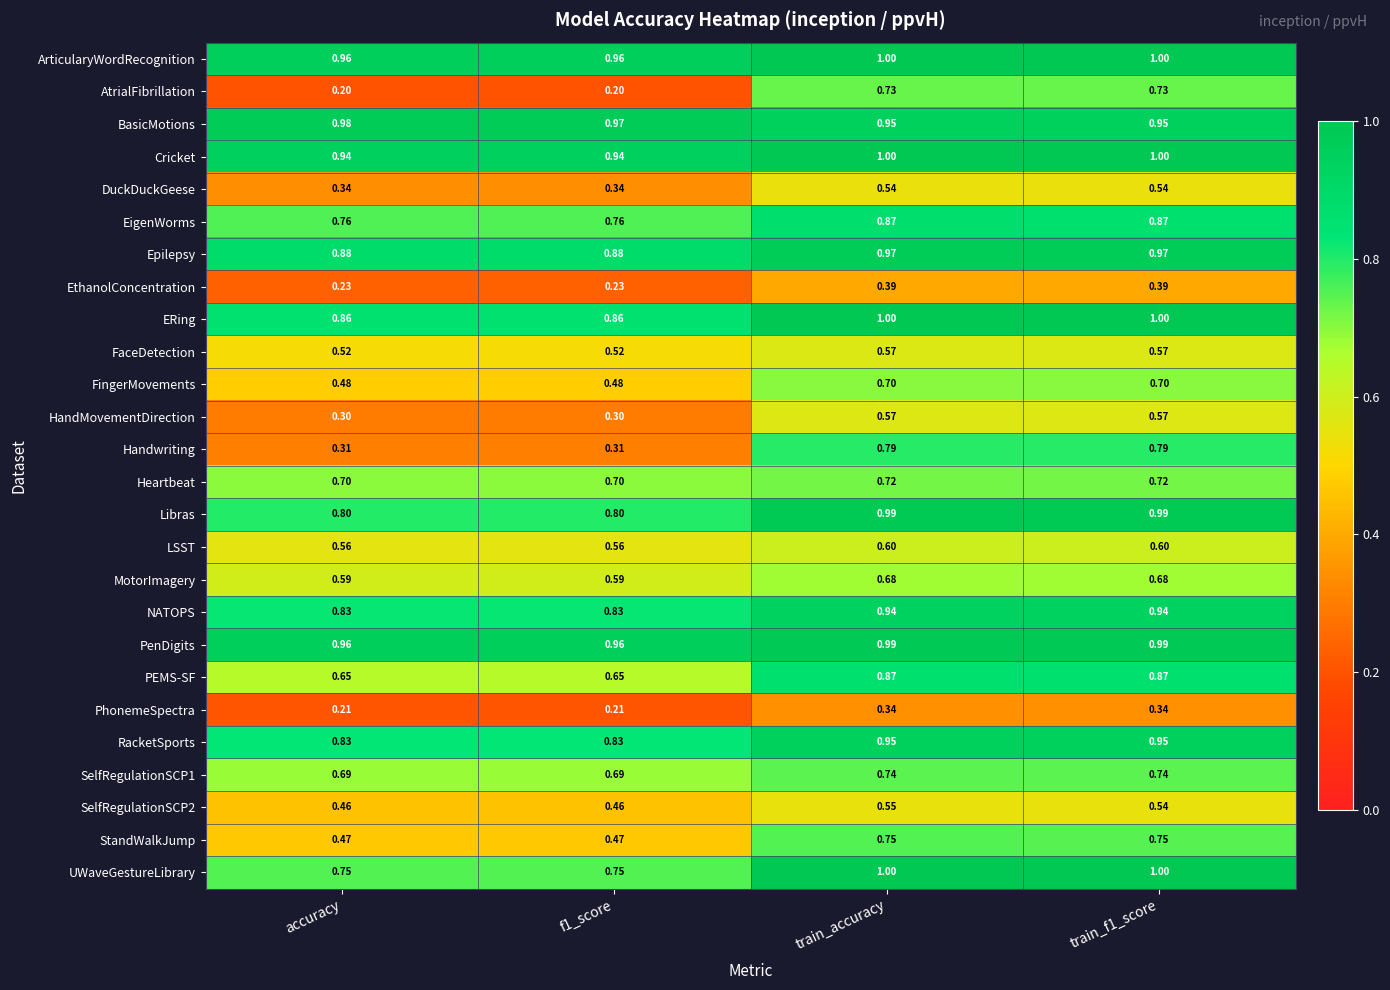

What is the greatest value displayed?

1.0